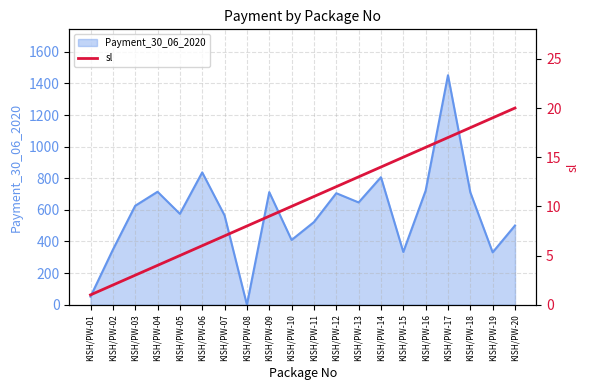

How many values exceed 11?

9